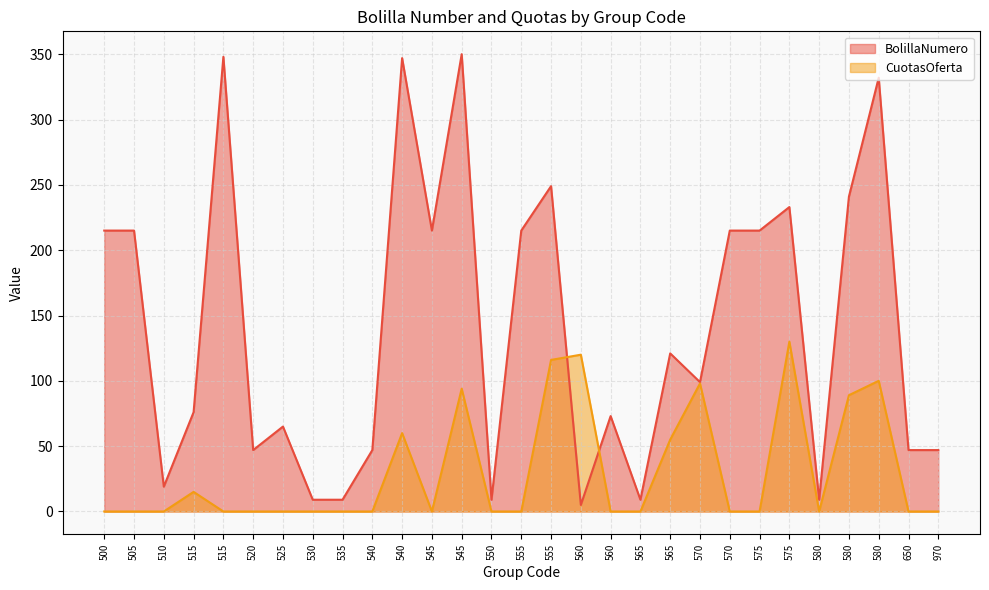

Rank the series by their maximum value, from lowest to highest.

CuotasOferta, BolillaNumero